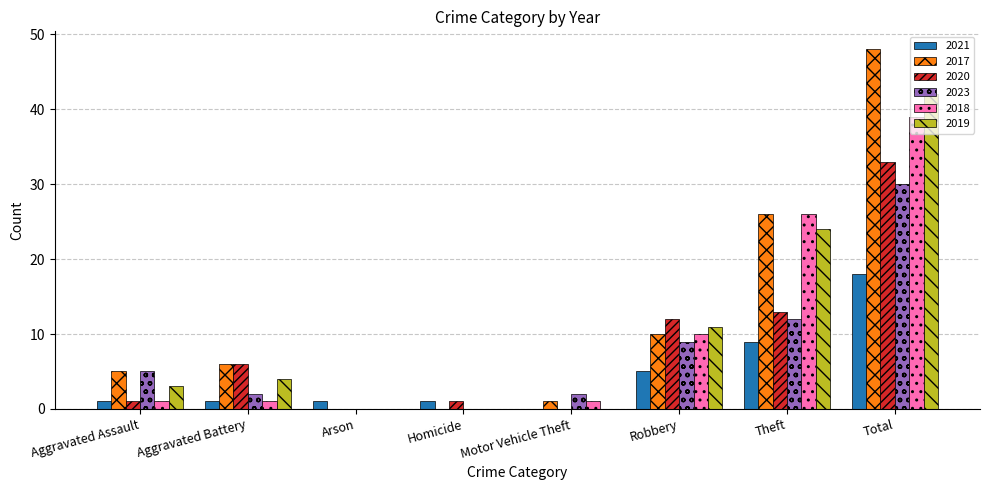

At which category is the sum across all series the highest?

Total